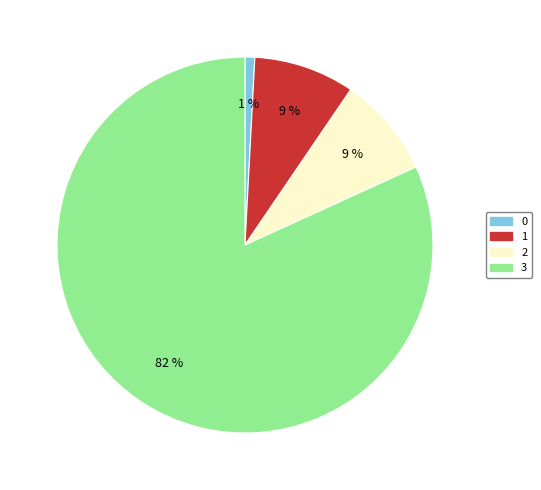

How many segments does this pie chart have?

4